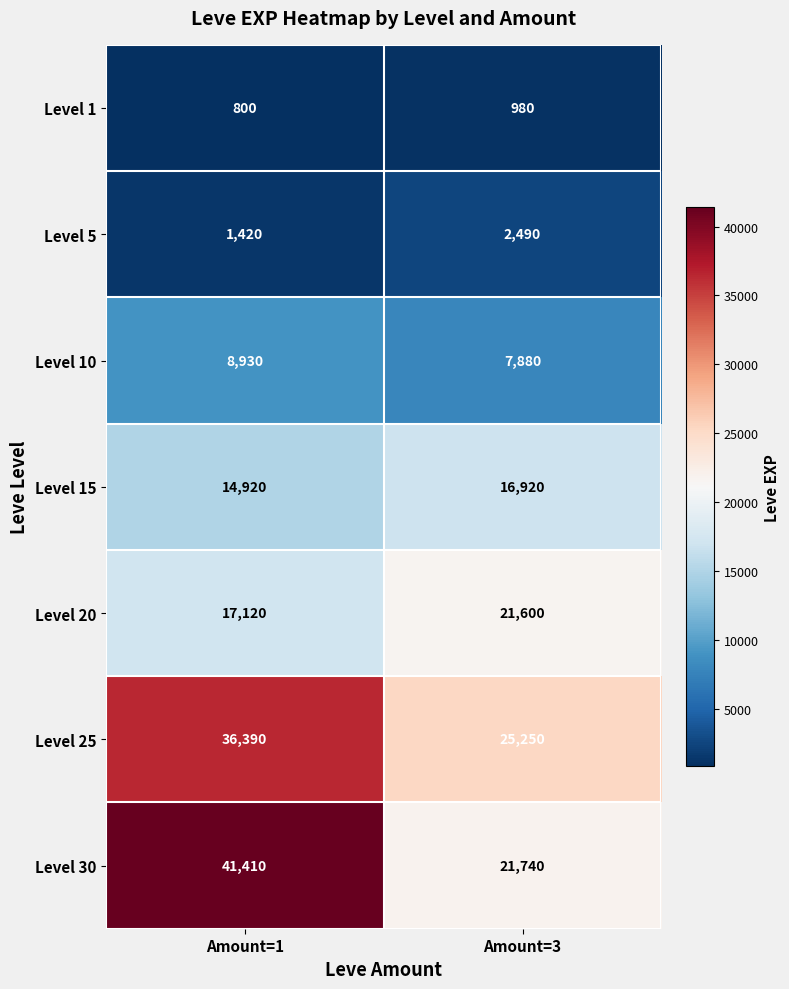

At which label is Level 20 closest to 19360?

Amount=1